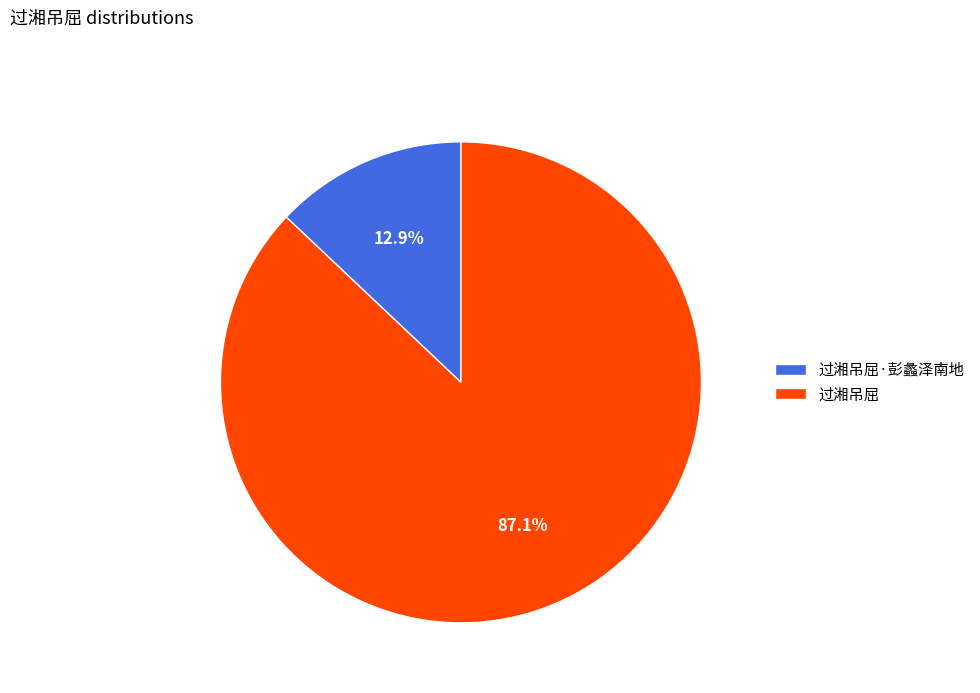

Which slice represents more than half of the pie?

过湘吊屈